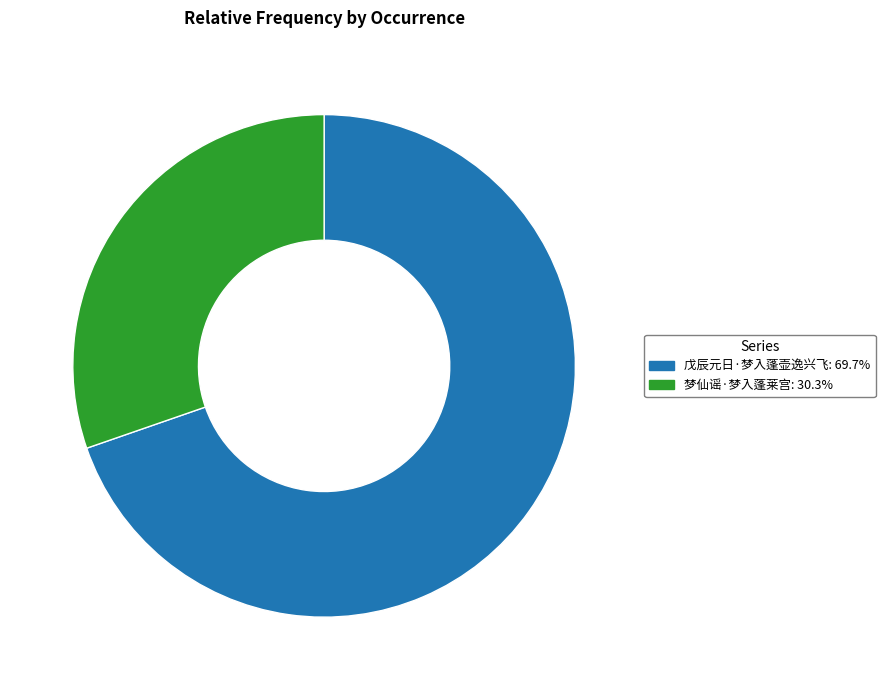

Is the sum of 梦仙谣·梦入蓬莱宫 and 戊辰元日·梦入蓬壶逸兴飞 greater than half?

Yes